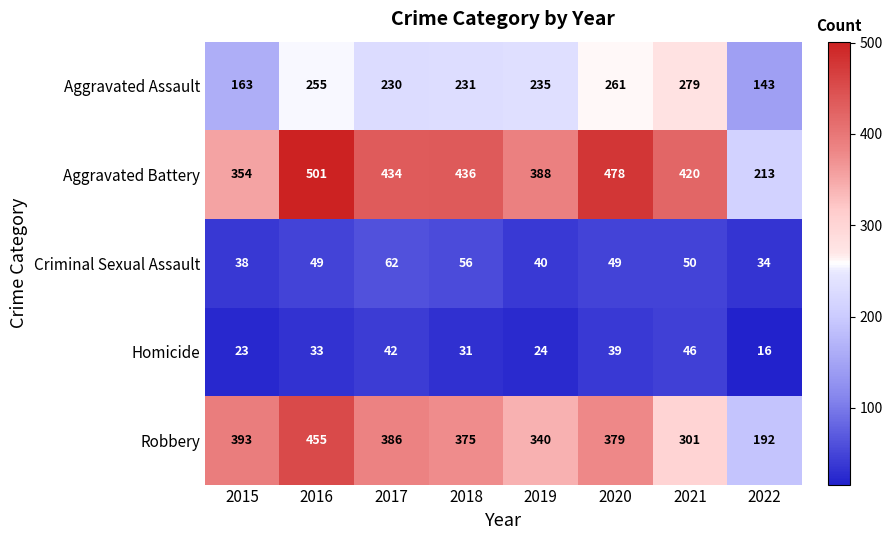

At which category is the sum across all series the highest?

2016